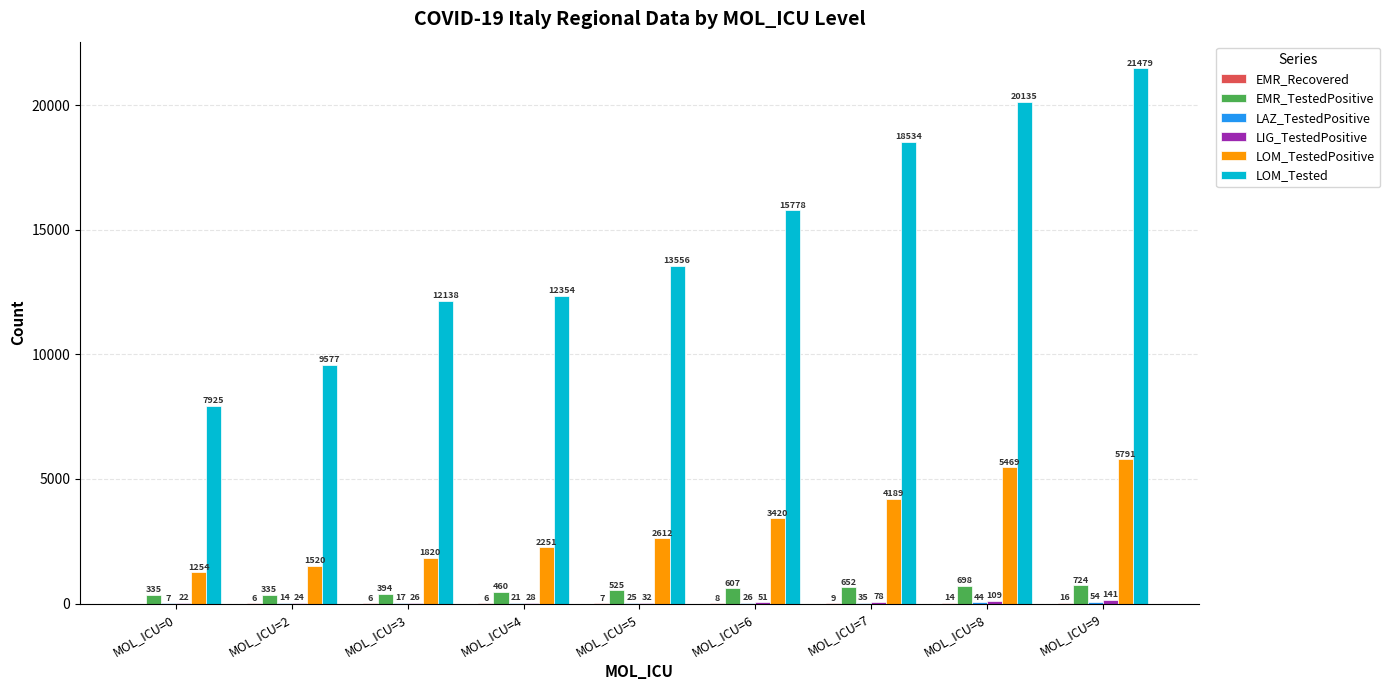

At which label is EMR_TestedPositive closest to 529?

MOL_ICU=5